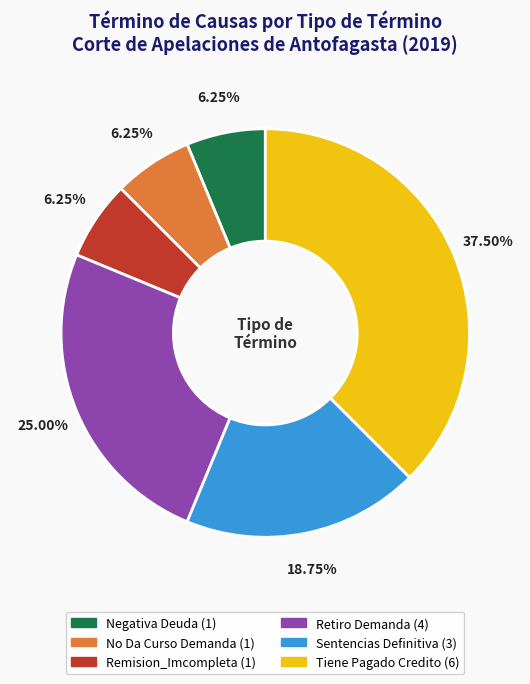

Count the number of slices in the pie.

6